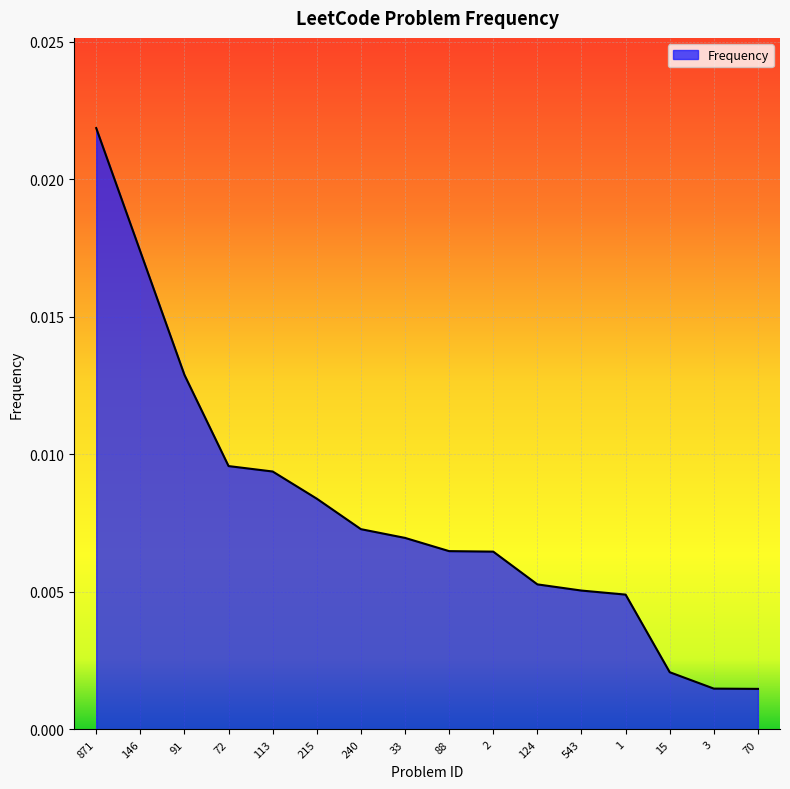

How many distinct data groups are displayed?

1